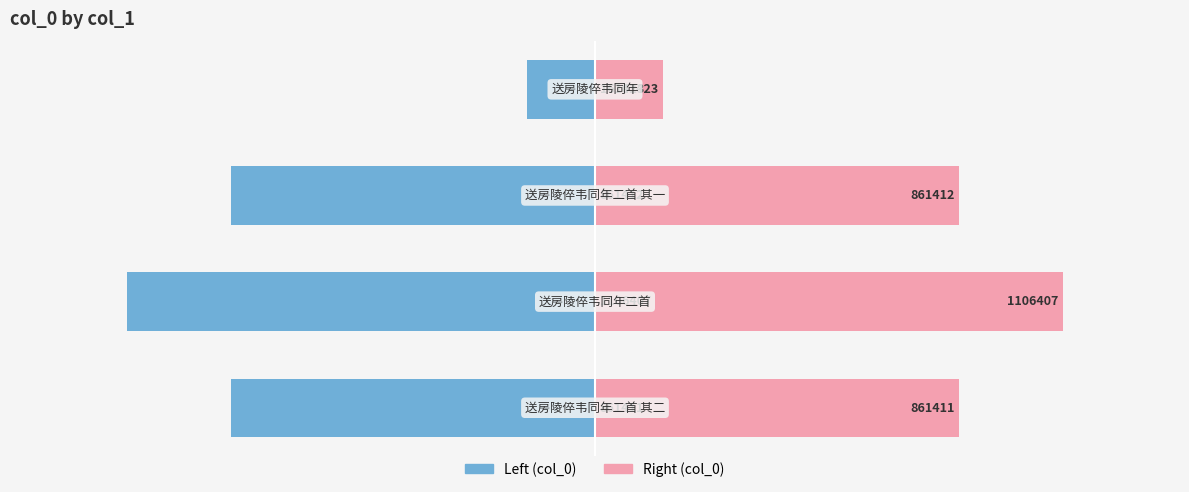

At 3, list the series in order from smallest to largest.

col_0 (left), col_0 (right)